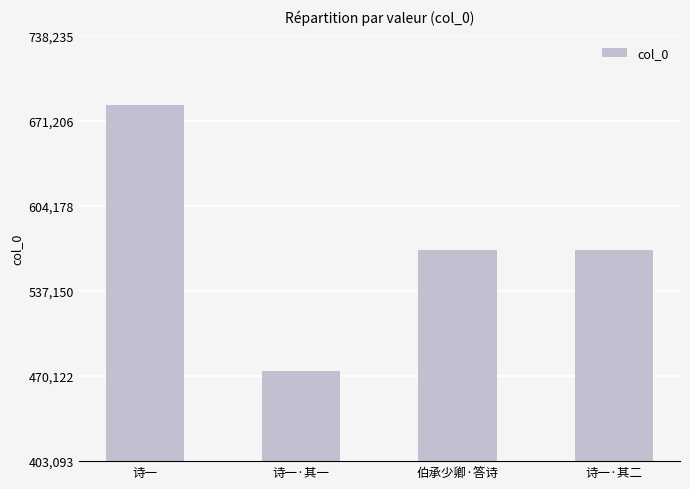

Approximately how many times larger is the value at 伯承少卿·答诗 compared to 诗一?

0.8